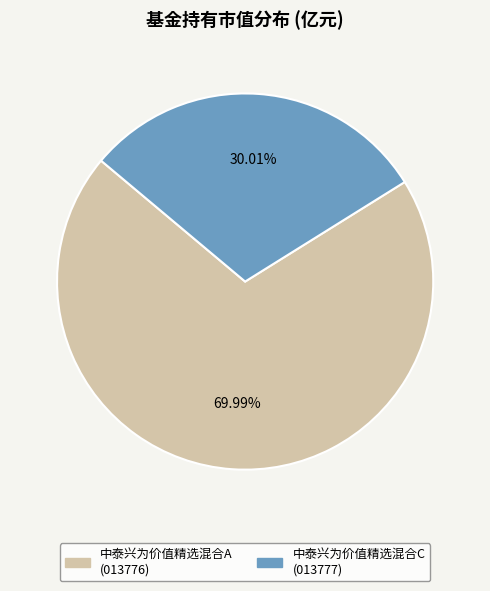

Rank the categories by value from lowest to highest.

中泰兴为价值精选混合C, 中泰兴为价值精选混合A